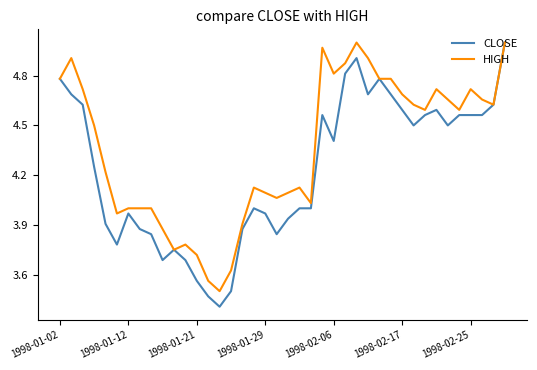

Rank the series by their average value, from lowest to highest.

CLOSE, HIGH